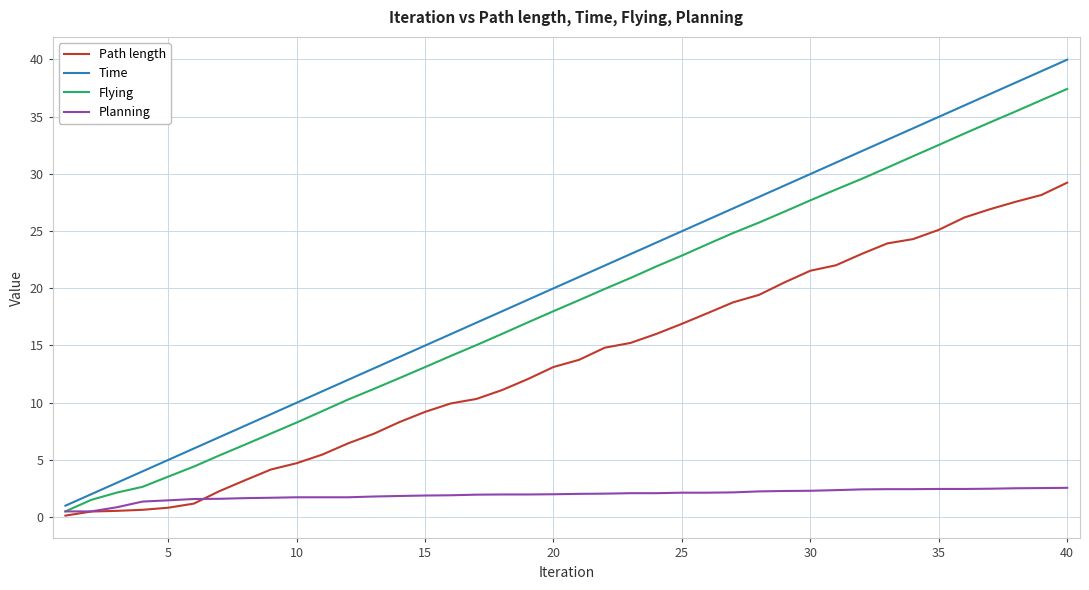

What is the maximum value shown in the chart?

40.0